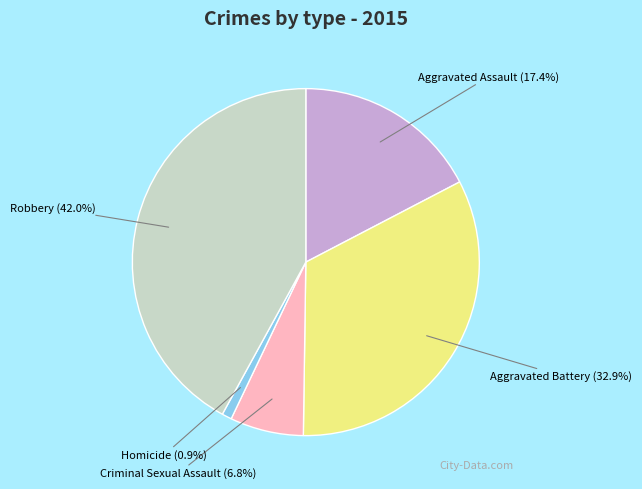

Rank the categories by value from highest to lowest.

Robbery, Aggravated Battery, Aggravated Assault, Criminal Sexual Assault, Homicide